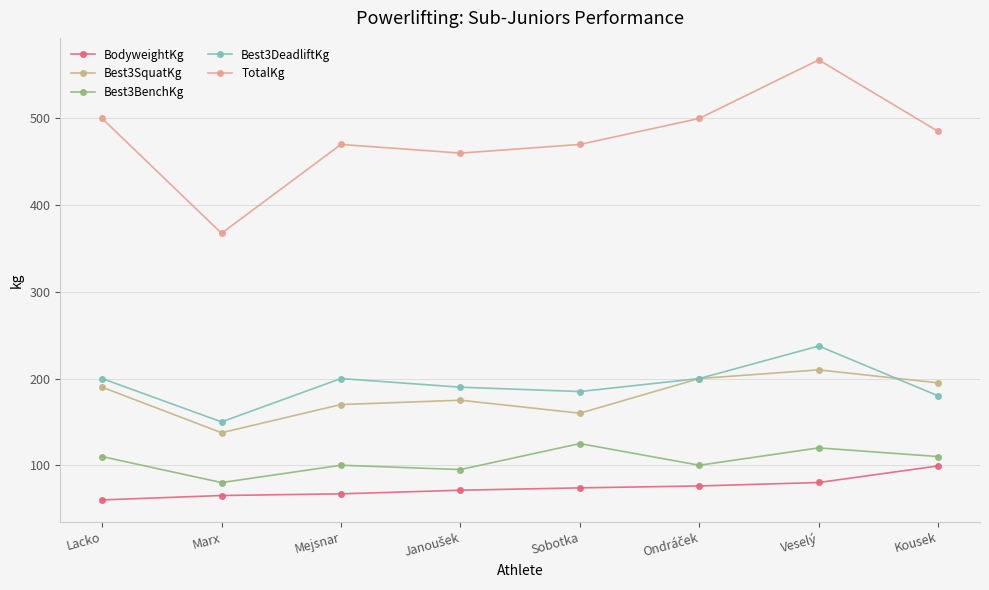

List the series in order of their peak value, highest first.

TotalKg, Best3DeadliftKg, Best3SquatKg, Best3BenchKg, BodyweightKg